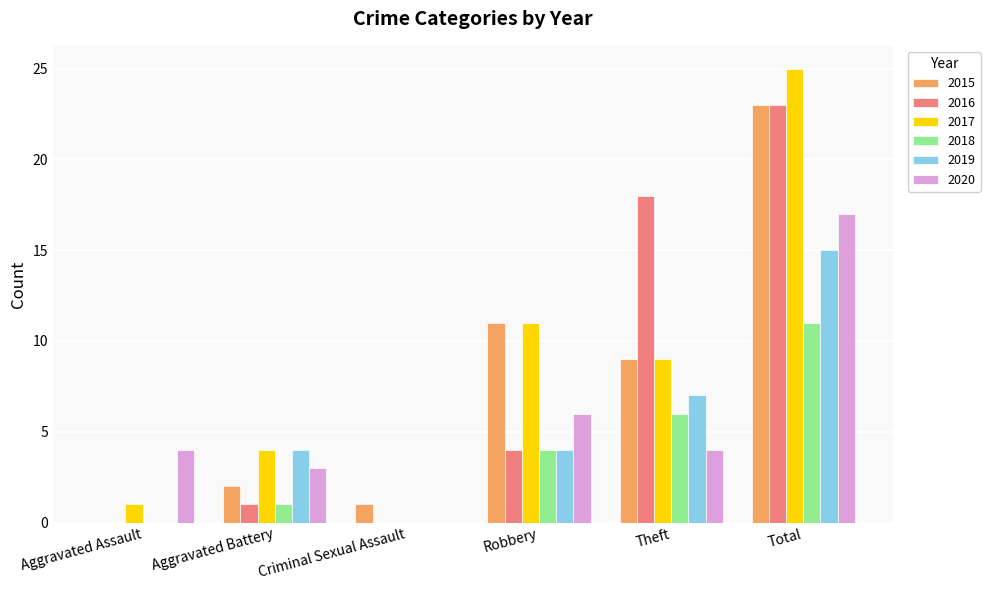

What is the difference between the 2017 values at Aggravated Assault and Robbery?

10